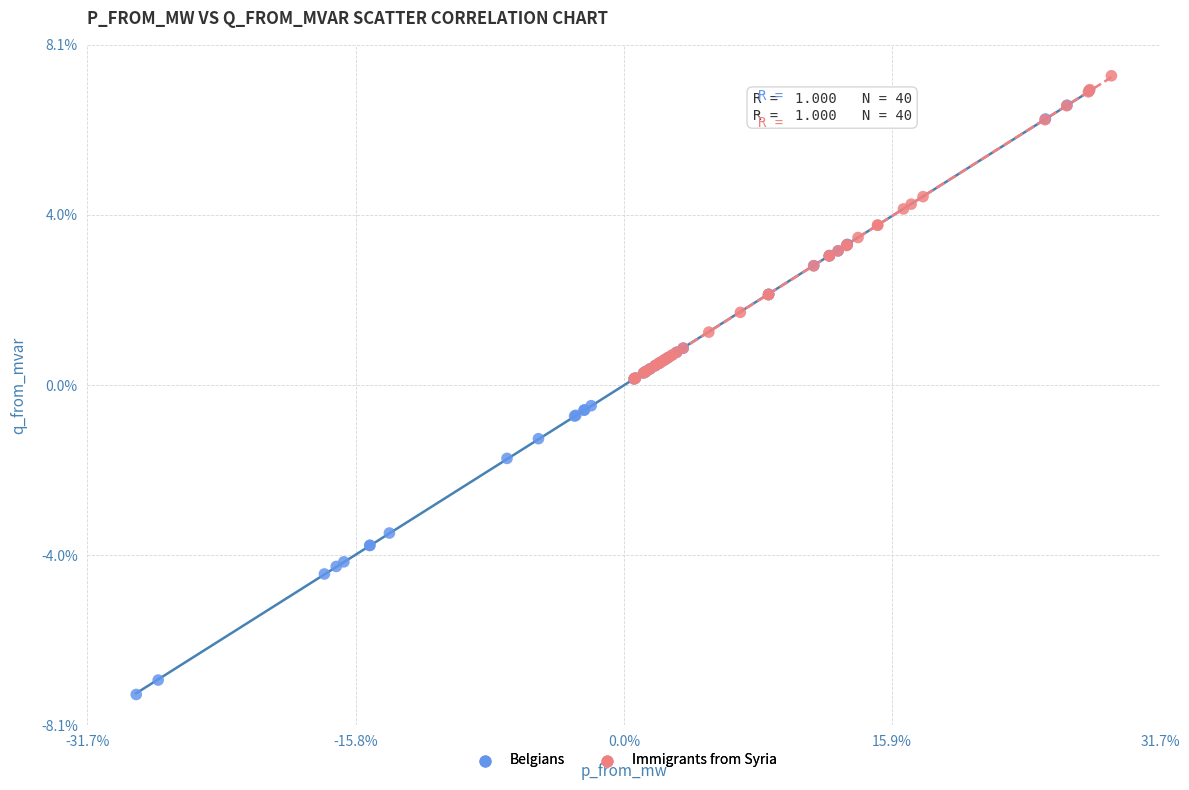

Which series contains the lowest Y value?

Belgians